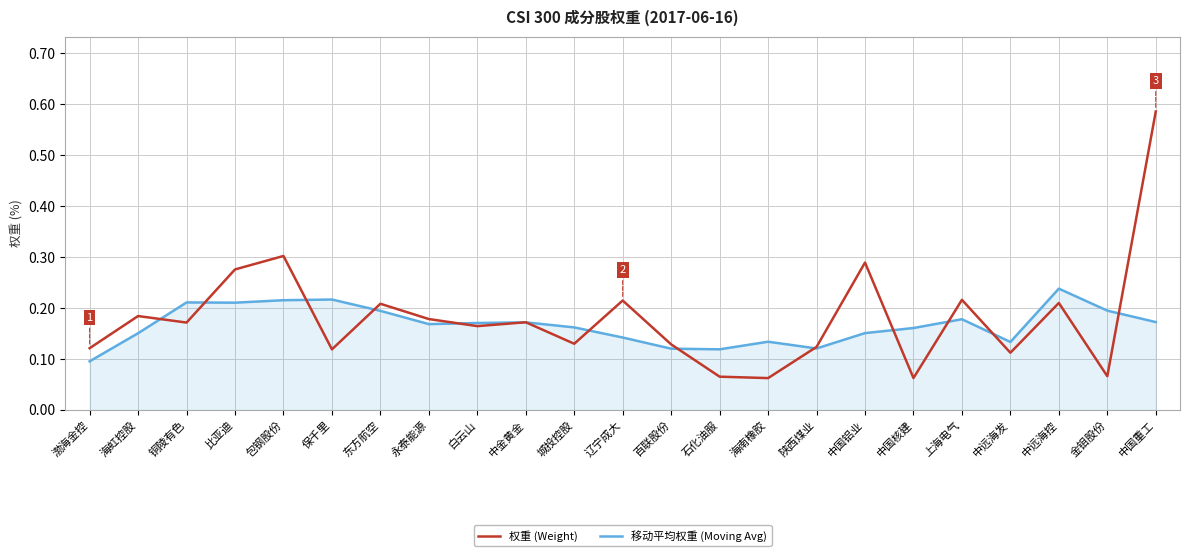

What are all the series names shown in the legend?

权重 (Weight), 移动平均权重 (Moving Avg)